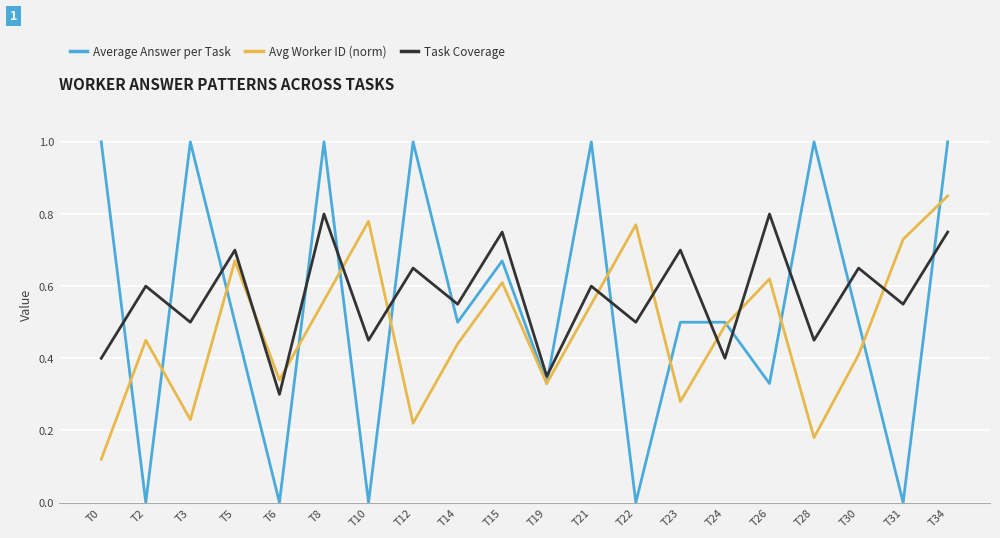

What is the total value across all series at T0?

1.5